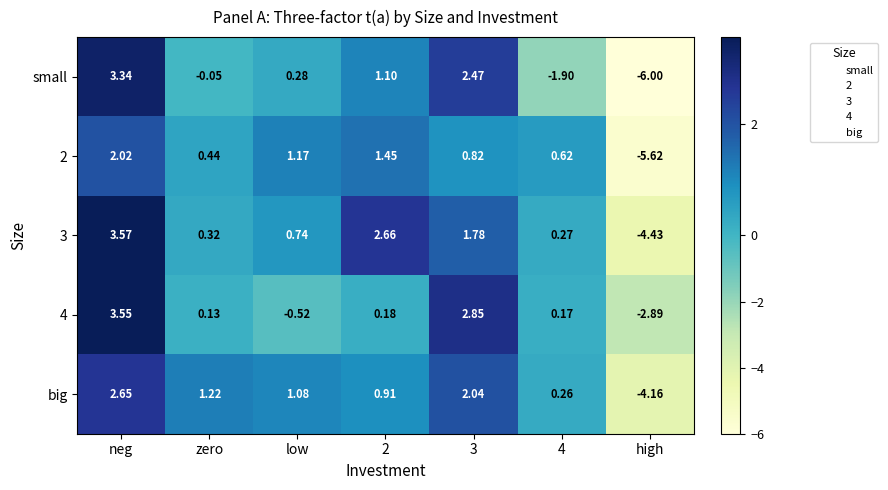

Rank the series by their maximum value, from highest to lowest.

3, 4, small, big, 2